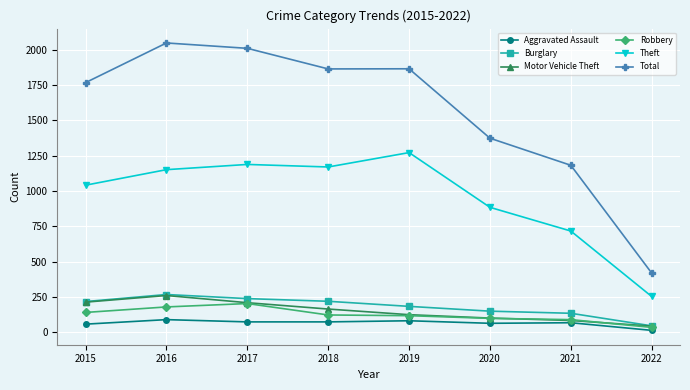

What is the maximum value shown in the chart?

2049